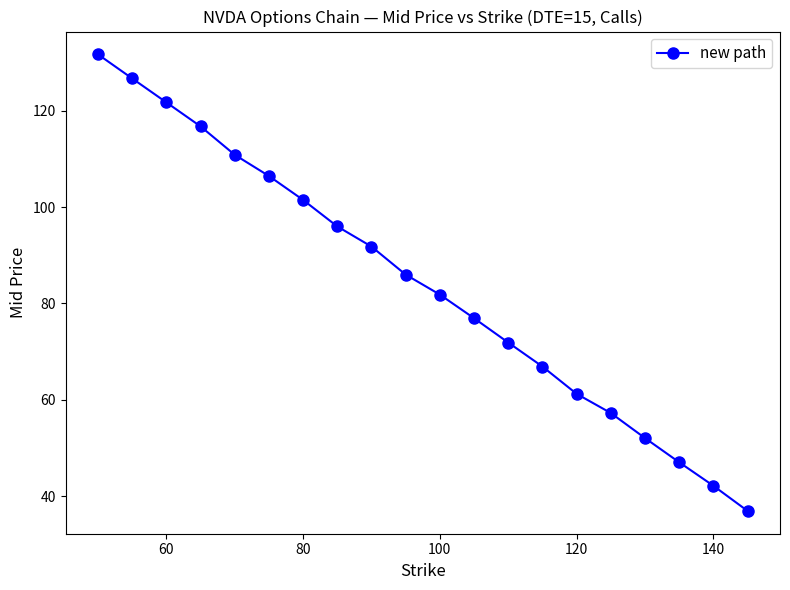

What is the greatest value displayed?

131.7